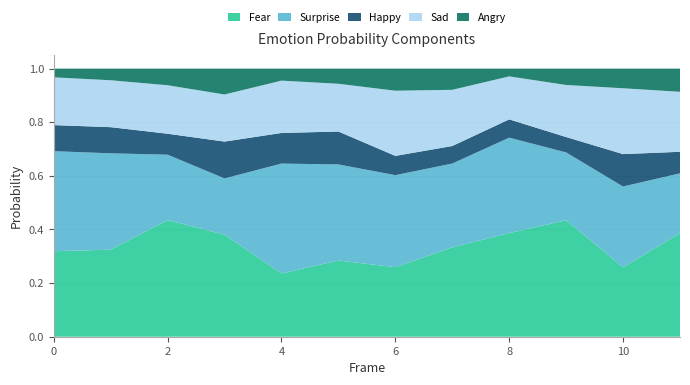

Reading right to left, transcribe all the data shown in this chart.

Fear: 0.4	0.3	0.4	0.4	0.3	0.3	0.3	0.2	0.4	0.4	0.3	0.3
Surprise: 0.2	0.3	0.3	0.4	0.3	0.3	0.4	0.4	0.2	0.2	0.4	0.4
Happy: 0.1	0.1	0.1	0.1	0.1	0.1	0.1	0.1	0.1	0.1	0.1	0.1
Sad: 0.2	0.2	0.2	0.2	0.2	0.2	0.2	0.2	0.2	0.2	0.2	0.2
Angry: 0.1	0.1	0.1	0.0	0.1	0.1	0.1	0.0	0.1	0.1	0.0	0.0